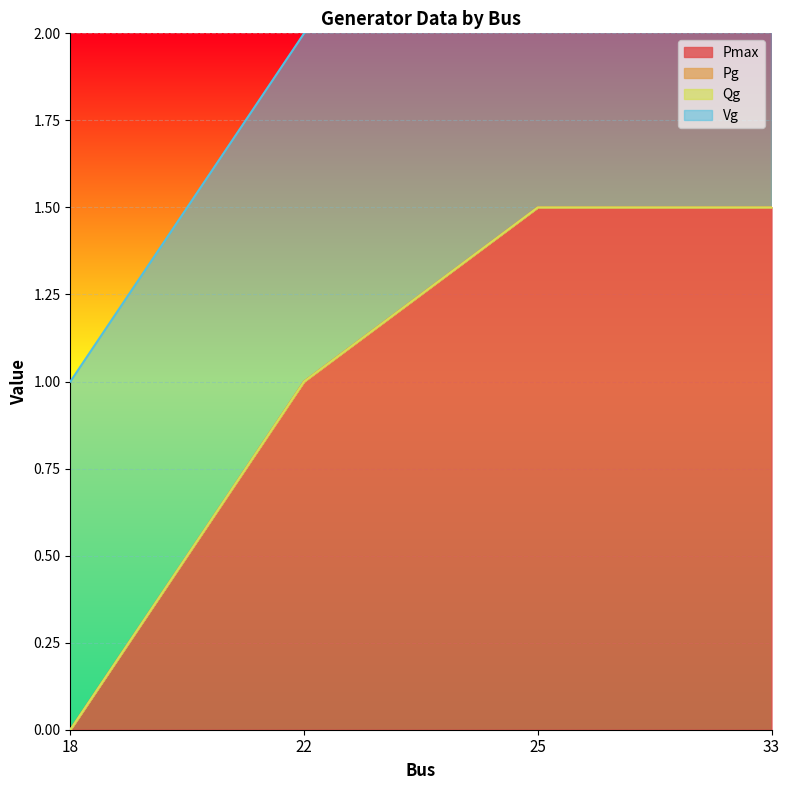

What is the spread (max minus min) of values at 18?

1.0